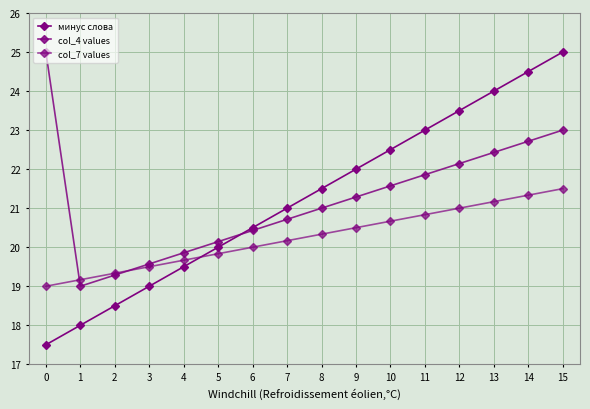

What is the difference between the maximum and minimum values in the минус слова series?

7.5